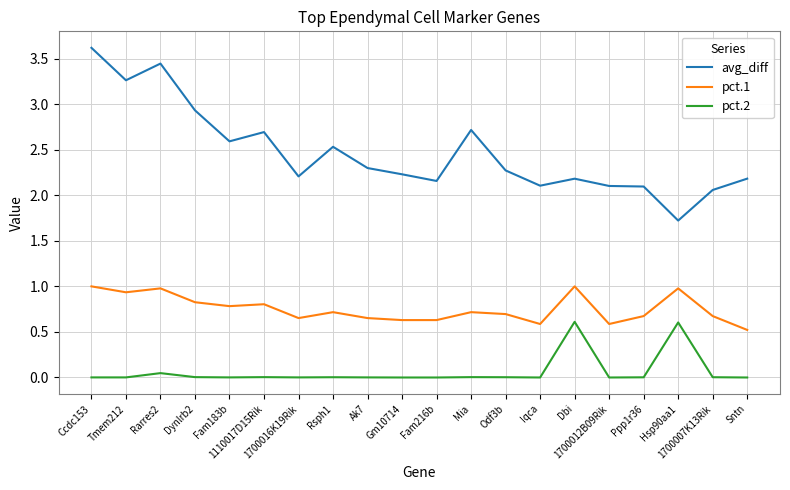

The pct.1 series shows 0.8 at Dynlrb2. True or false?

True